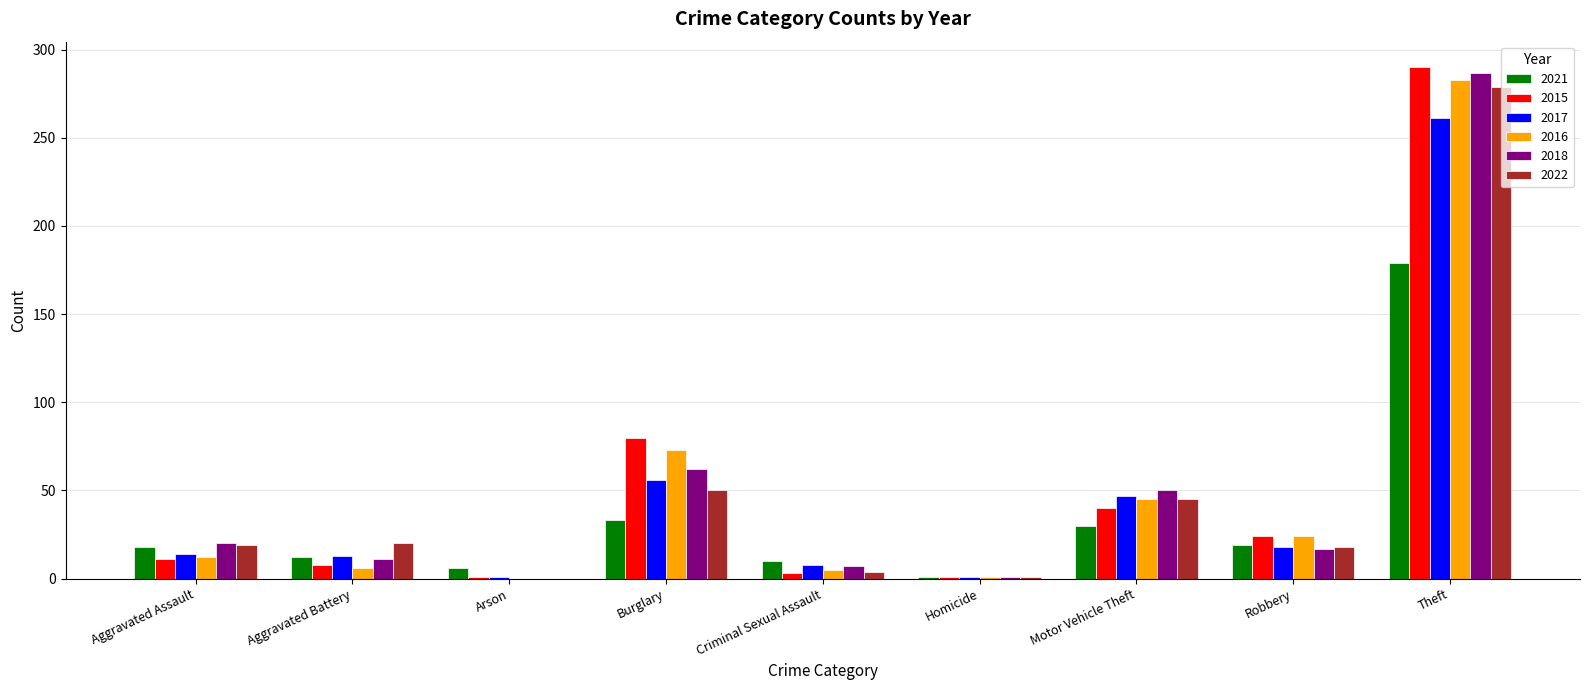

The value of 2018 at Criminal Sexual Assault is 7. True or false?

True